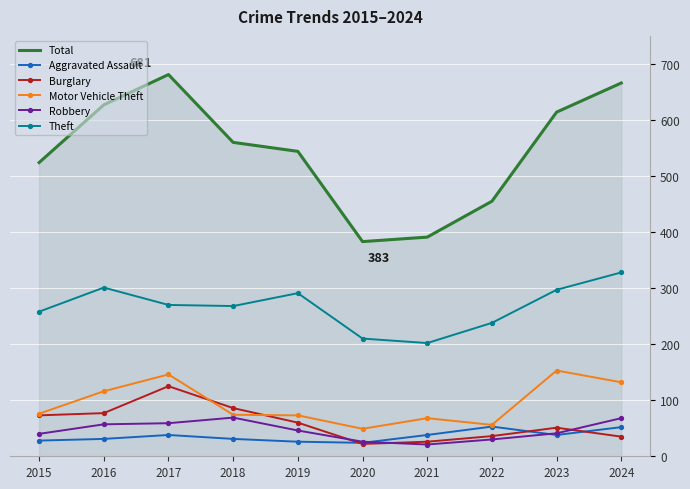

Which series has the widest spread of values?

Total